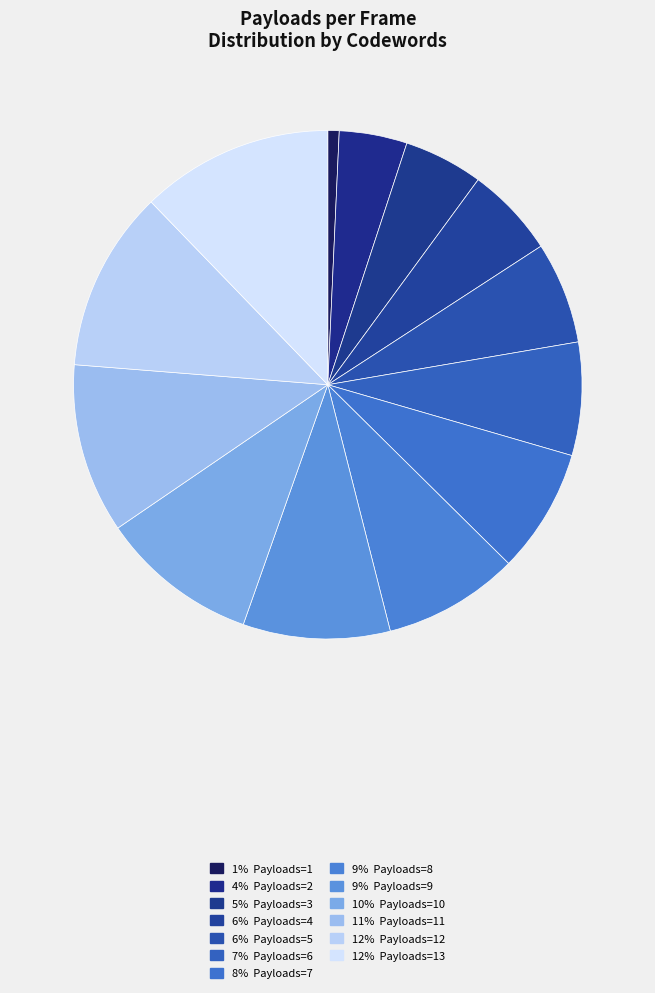

How many slices are in this pie chart?

13